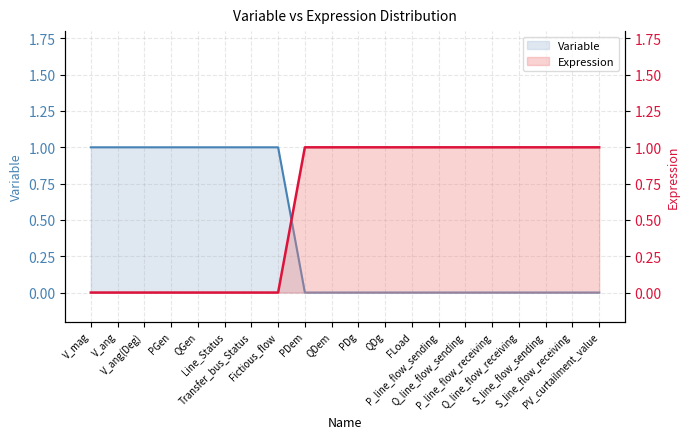

How many lines are shown in the chart?

2